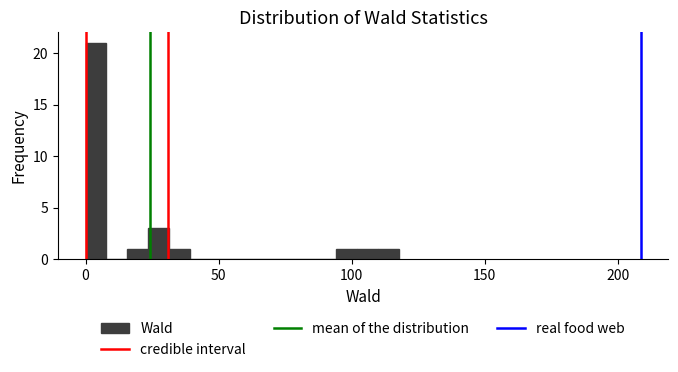

Around what value on the x-axis is the tallest bar? Give the approximate position of its centre, as read against the axis.

5